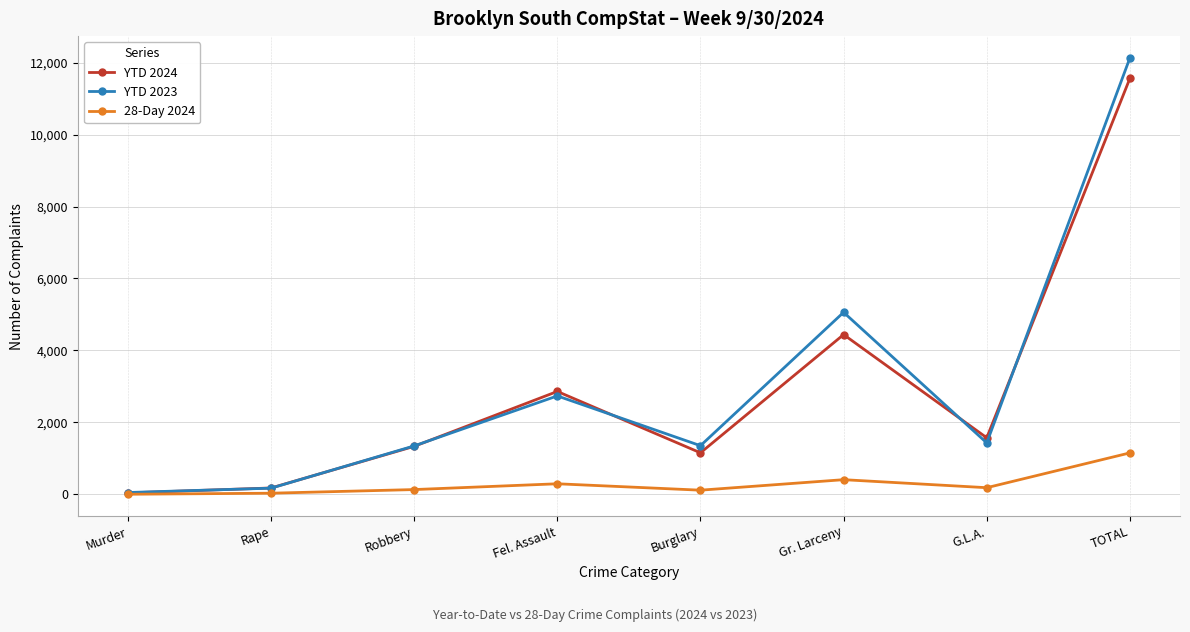

Which category has the highest value in the YTD 2023 series?

TOTAL